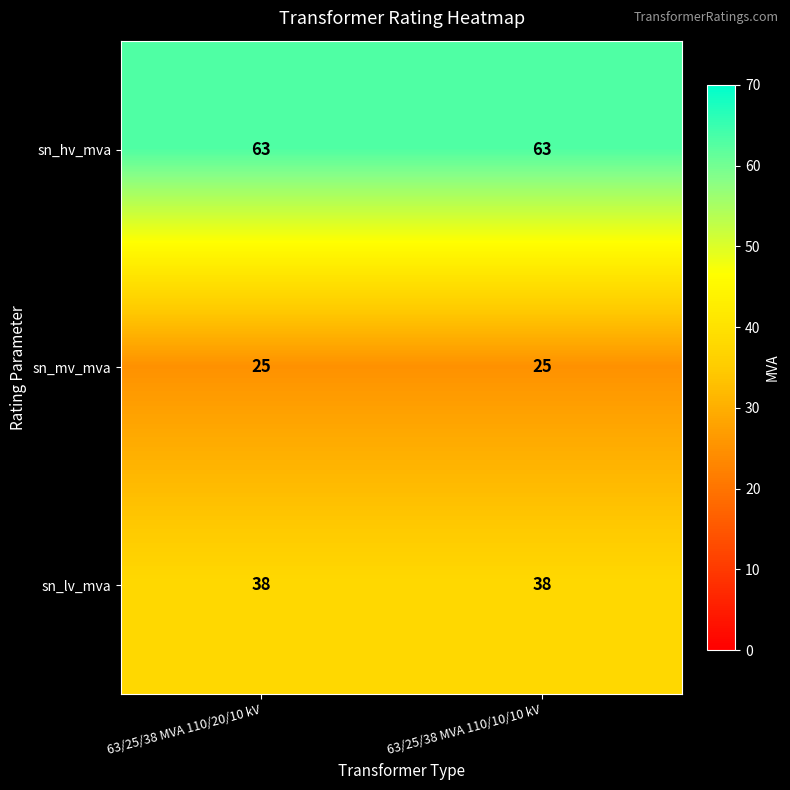

The value of sn_hv_mva at 63/25/38 MVA 110/20/10 kV is 20. True or false?

False